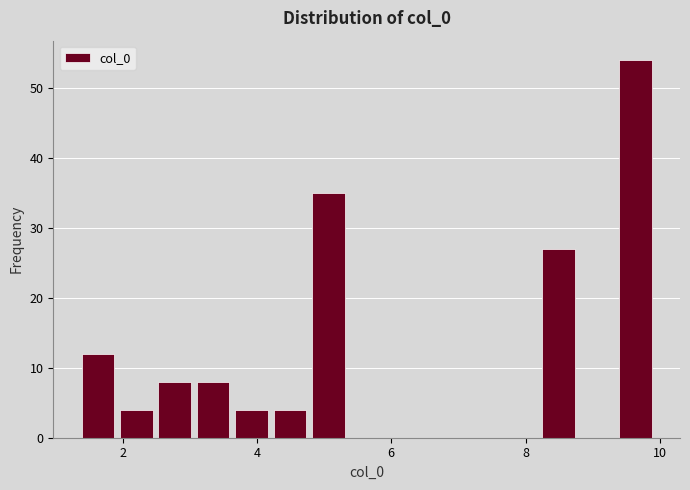

Read against the x-axis, roughly where is the centre of the tallest bar?

9.6